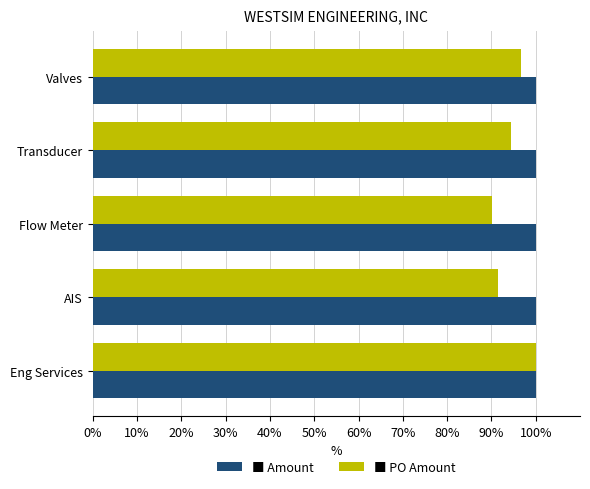

What is the difference between the highest and lowest values at Transducer?

5.5